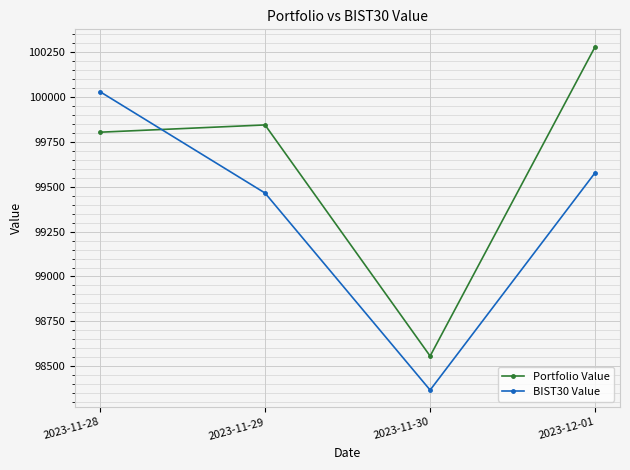

Where do BIST30 Value and Portfolio Value first cross each other?

2023-11-28 and 2023-11-29